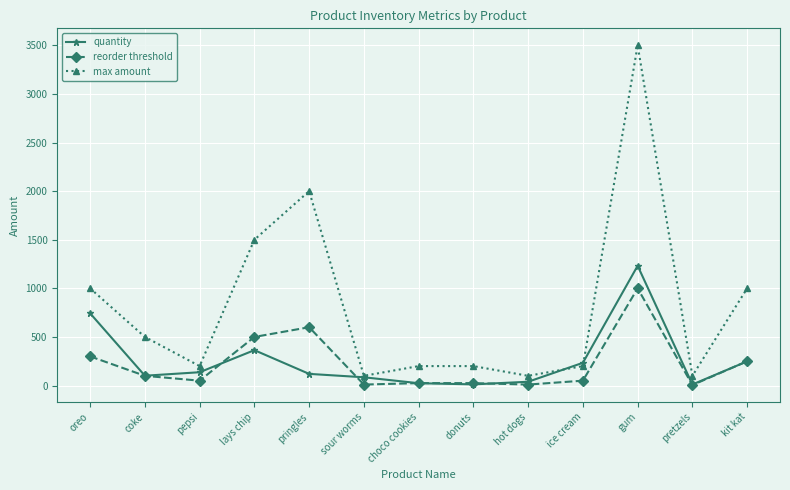

True or false: reorder threshold and max amount cross at least once.

False